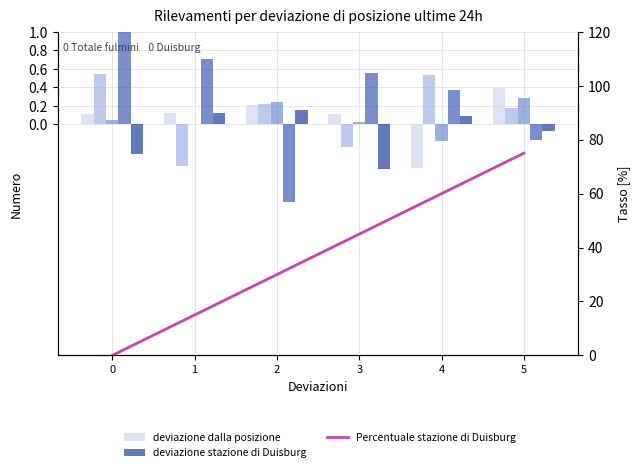

At which label does SiO2 reach its peak?

5